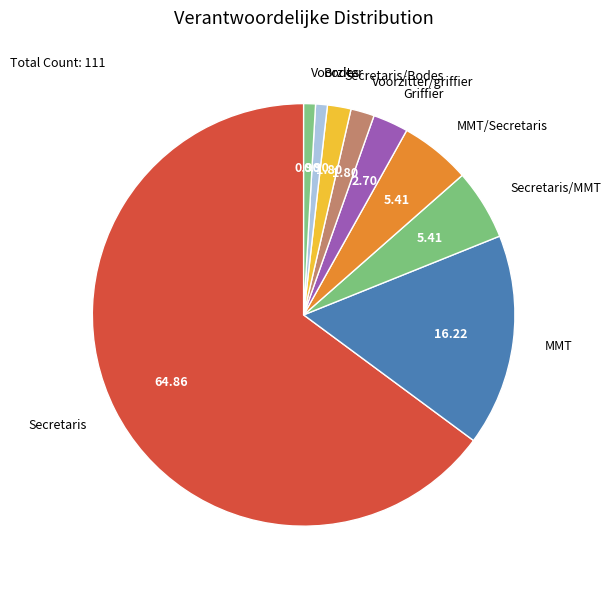

Combined, do Voorzitter/griffier and Secretaris account for over 50%?

Yes